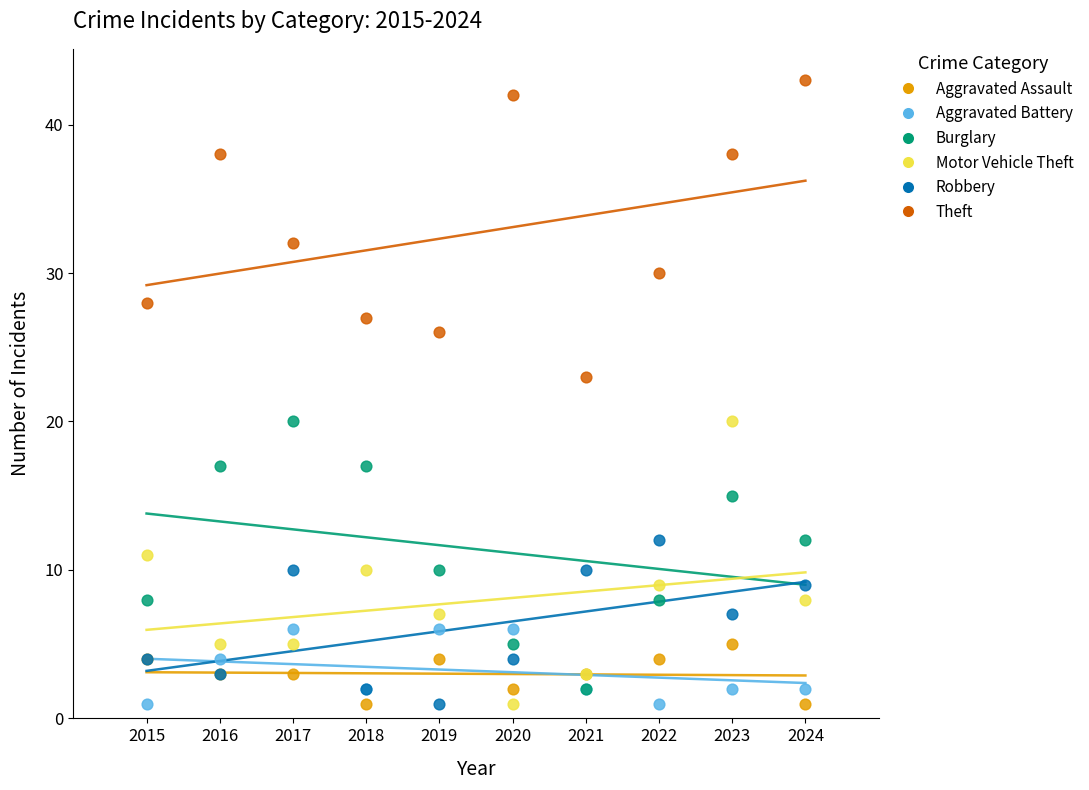

Across all series, what Y value is closest to 22?

23